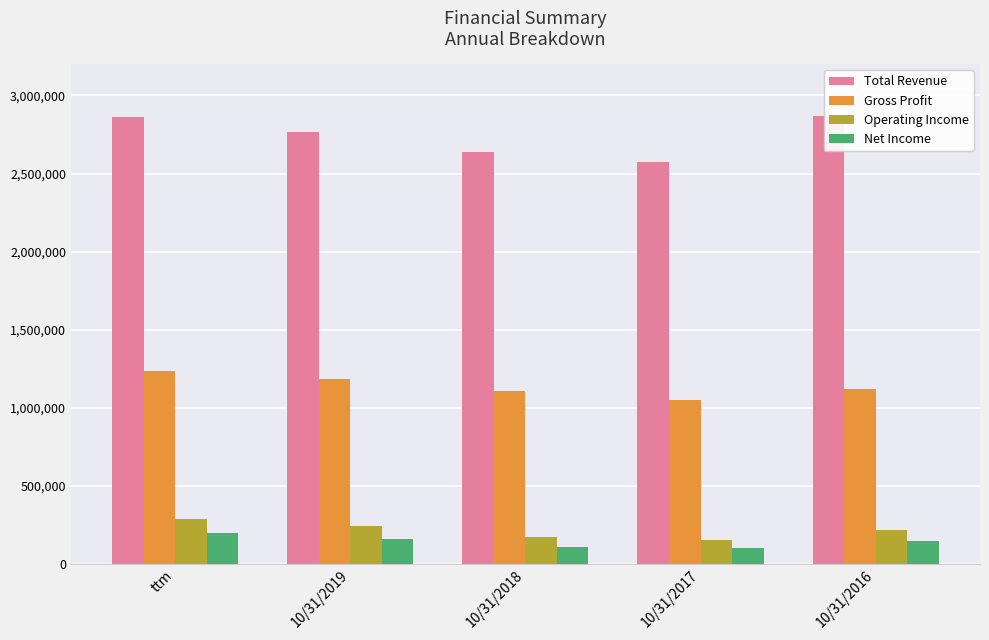

Between 10/31/2017 and 10/31/2016, which series saw the biggest shift?

Total Revenue